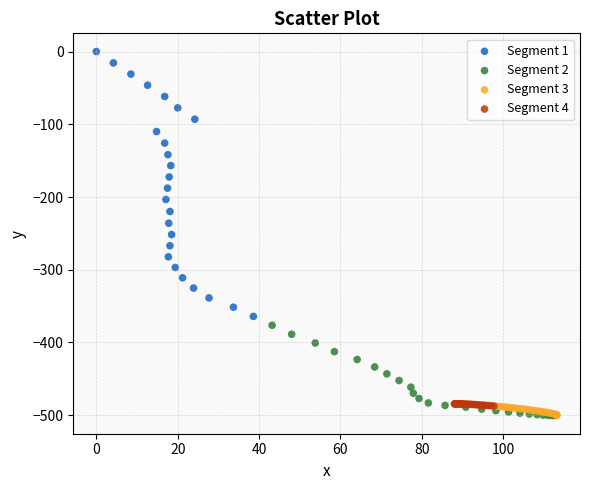

Which series contains the highest Y value?

Segment 1